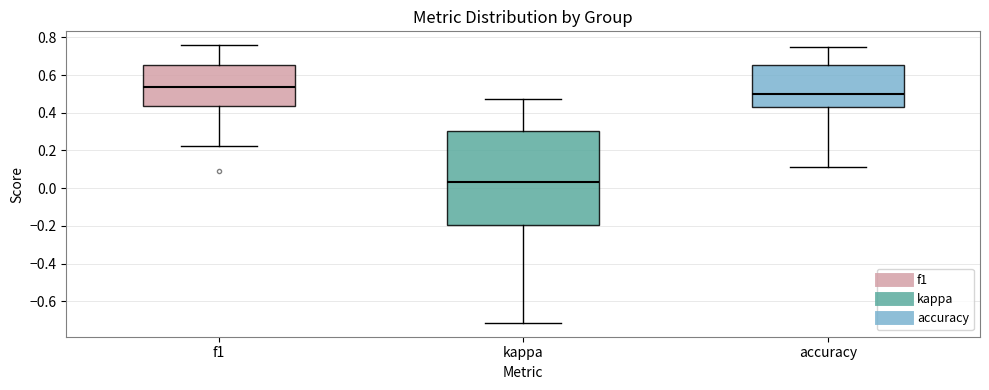

Which box's median line is the highest?

f1